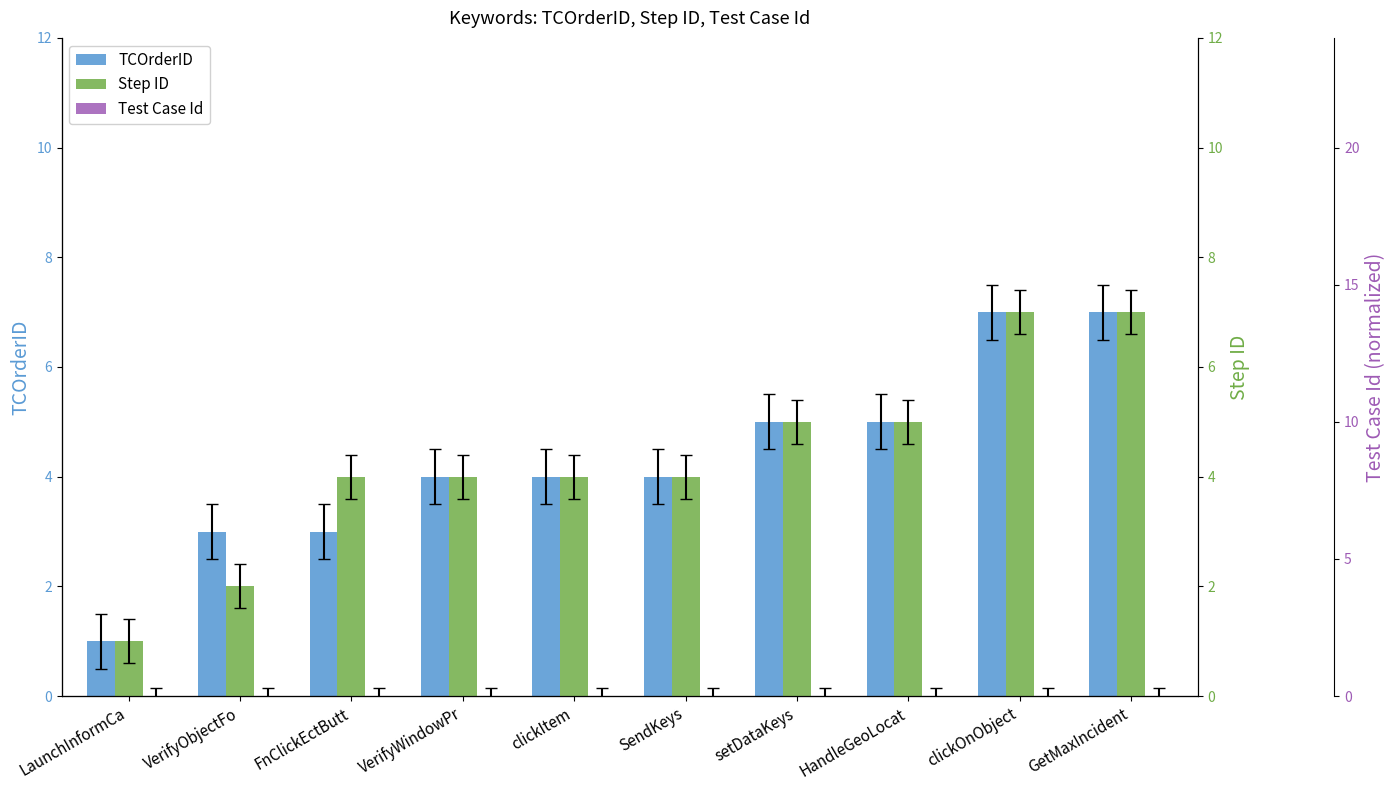

What is the greatest value displayed?

7